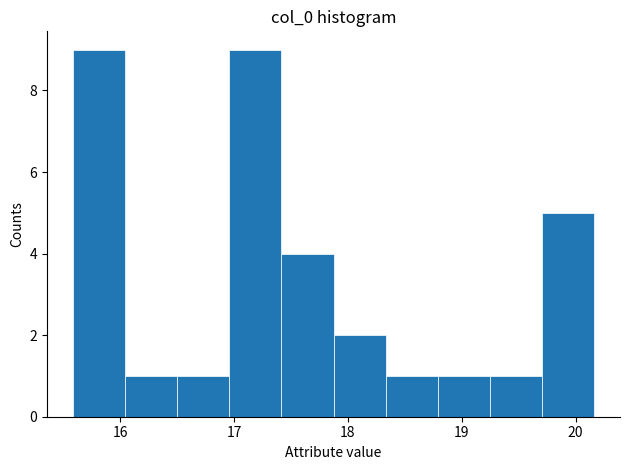

What is the height of the bar covering 16.0 to 16.5 on the x-axis? Neither the bar edges nor the heights are printed on the chart, so give them approximately, as read against the axes.

1